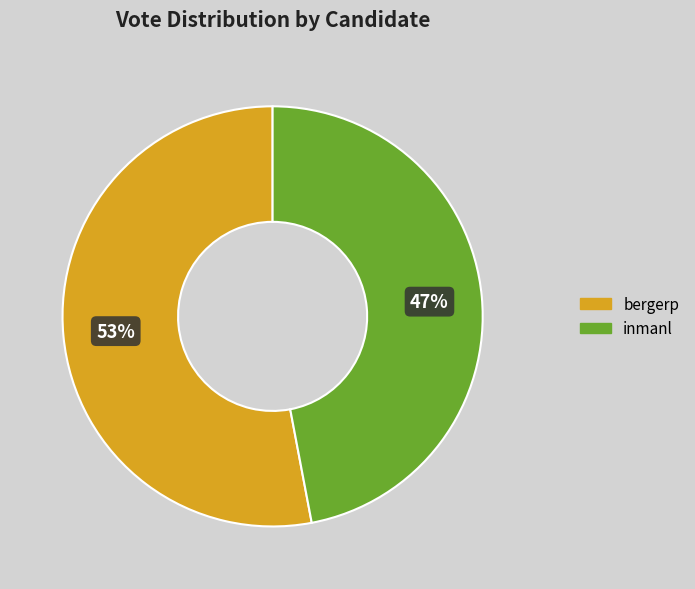

Which has a higher value, bergerp or inmanl?

bergerp